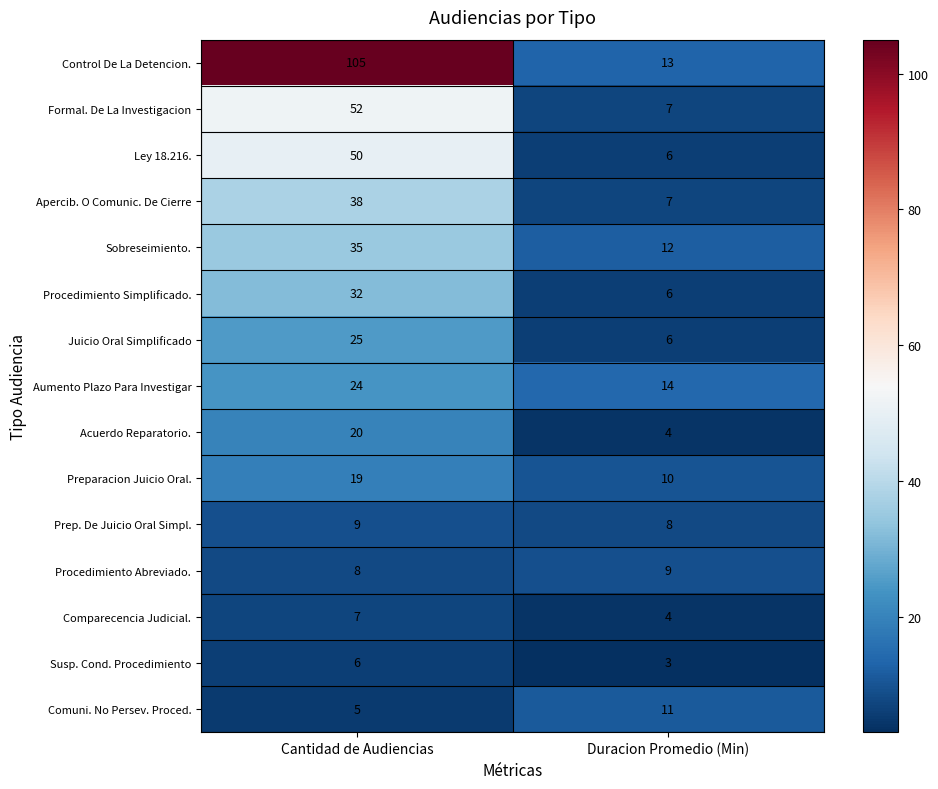

Rank the categories by Control De La Detencion. value from highest to lowest.

Cantidad de Audiencias, Duracion Promedio (Min)